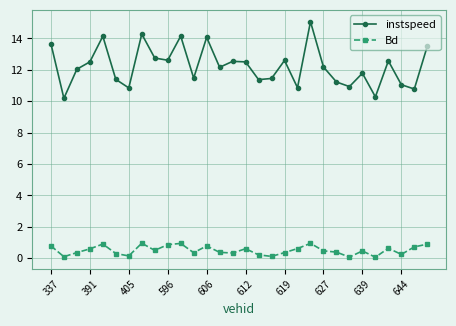

True or false: Bd has more than 0 points higher than both neighbors.

True